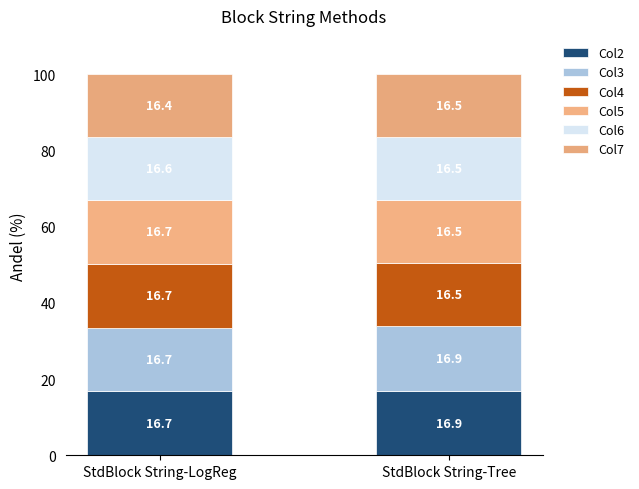

How many data points does each series have?

2